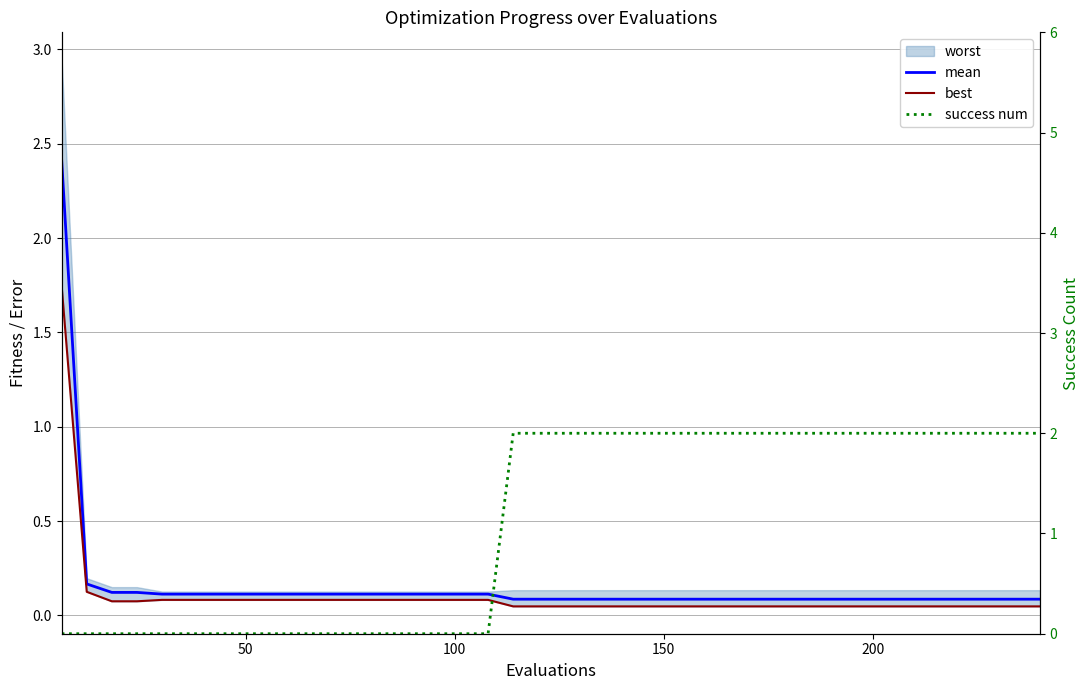

Is the value of mean at 15 greater than the value of success num at 8?

Yes